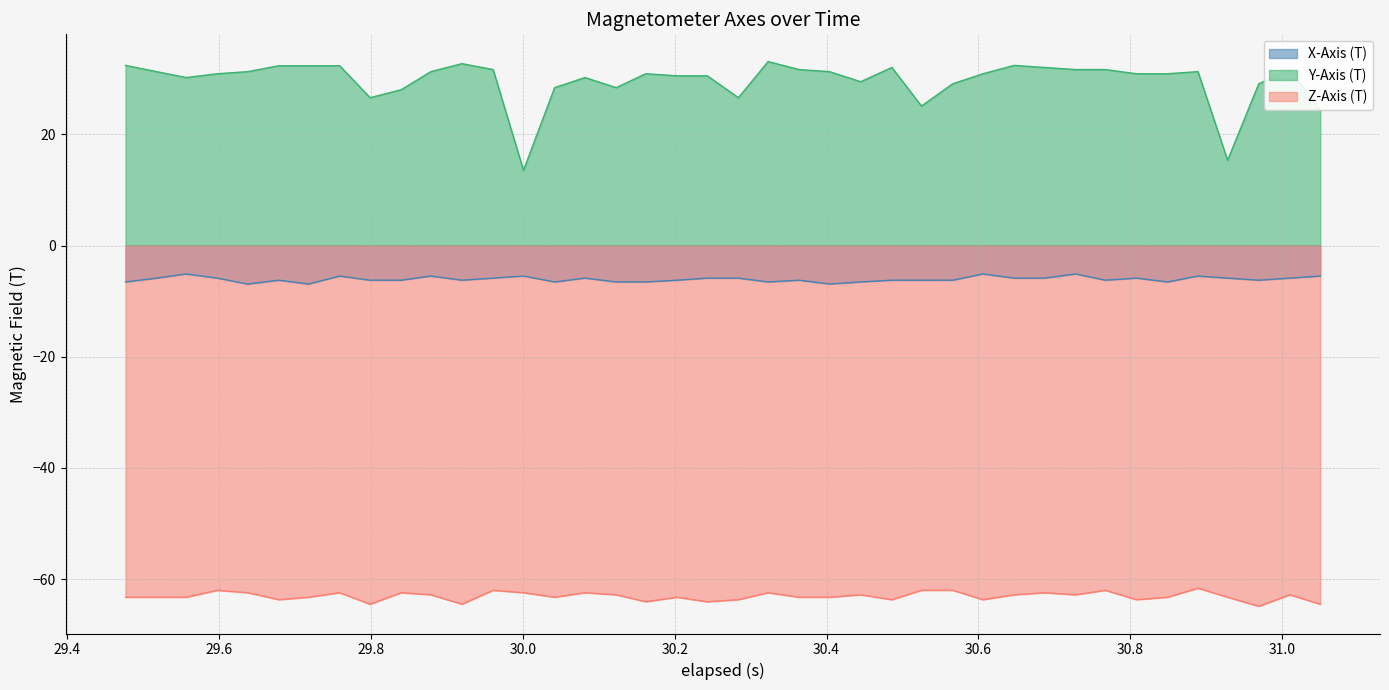

True or false: Z-Axis (T) and Y-Axis (T) intersect in this chart.

False